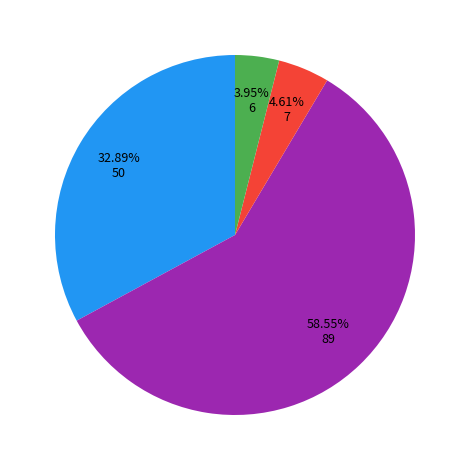

Is there any slice that represents more than half of the pie?

Yes